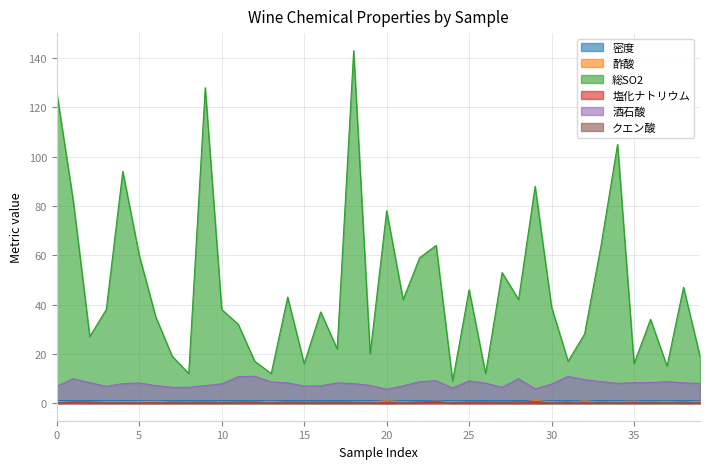

What is the value of the クエン酸 point at the 38th from the left?

0.2